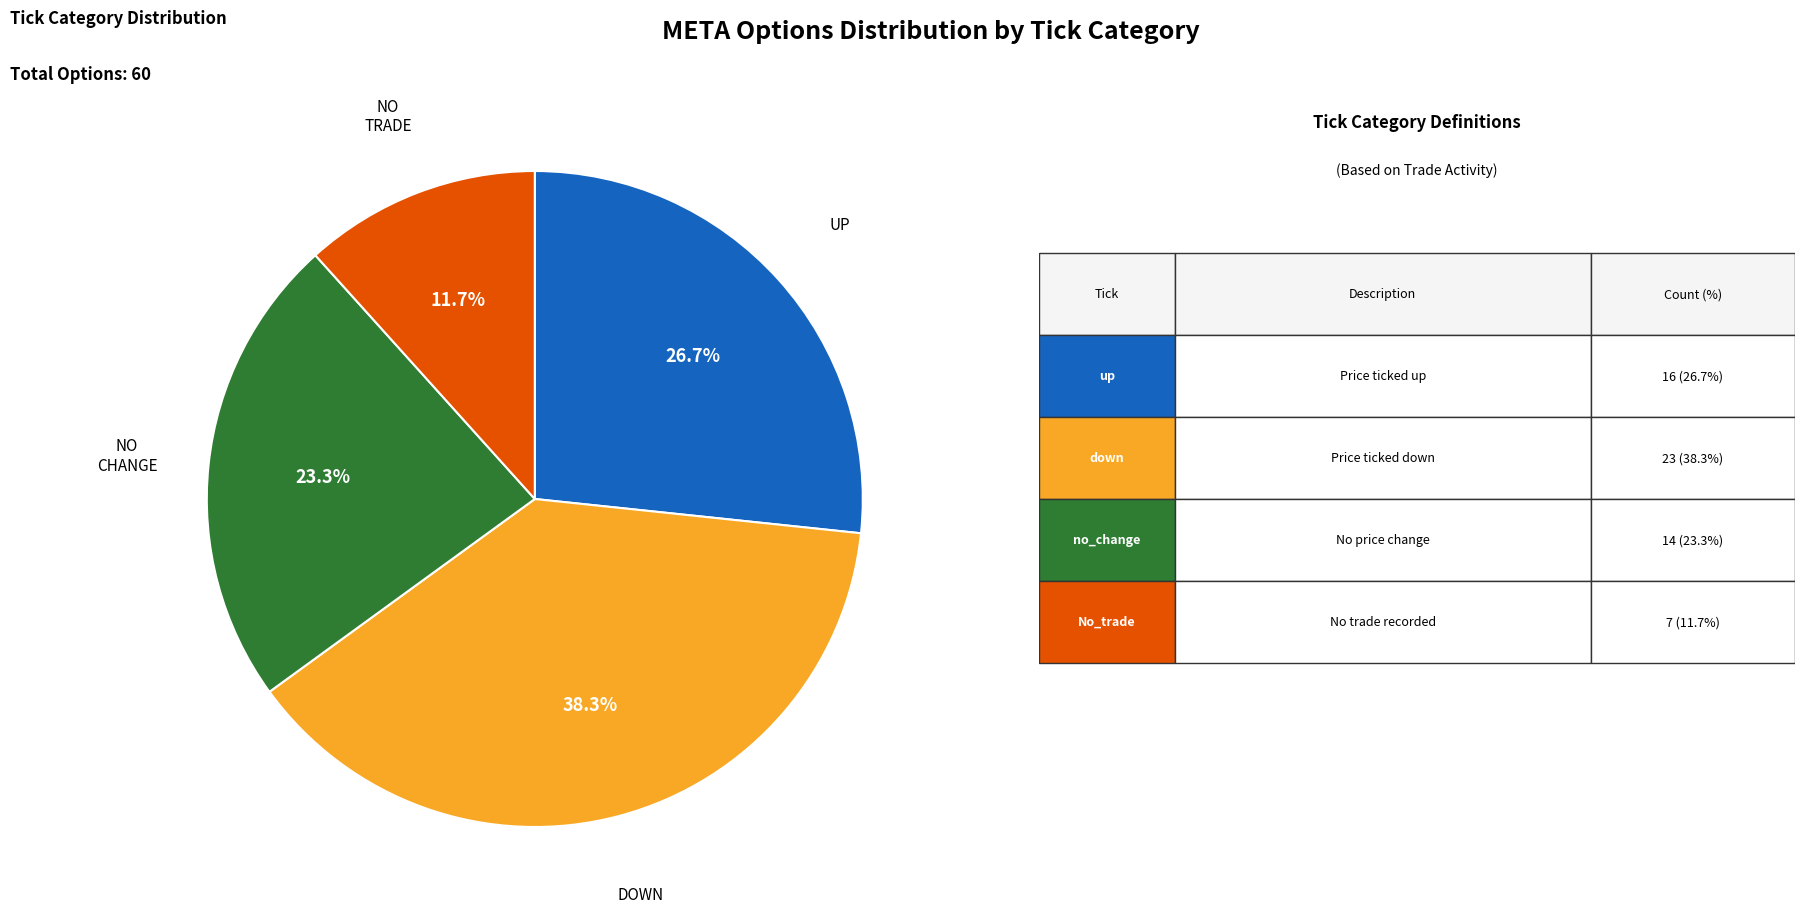

Is there any slice that represents more than half of the pie?

No